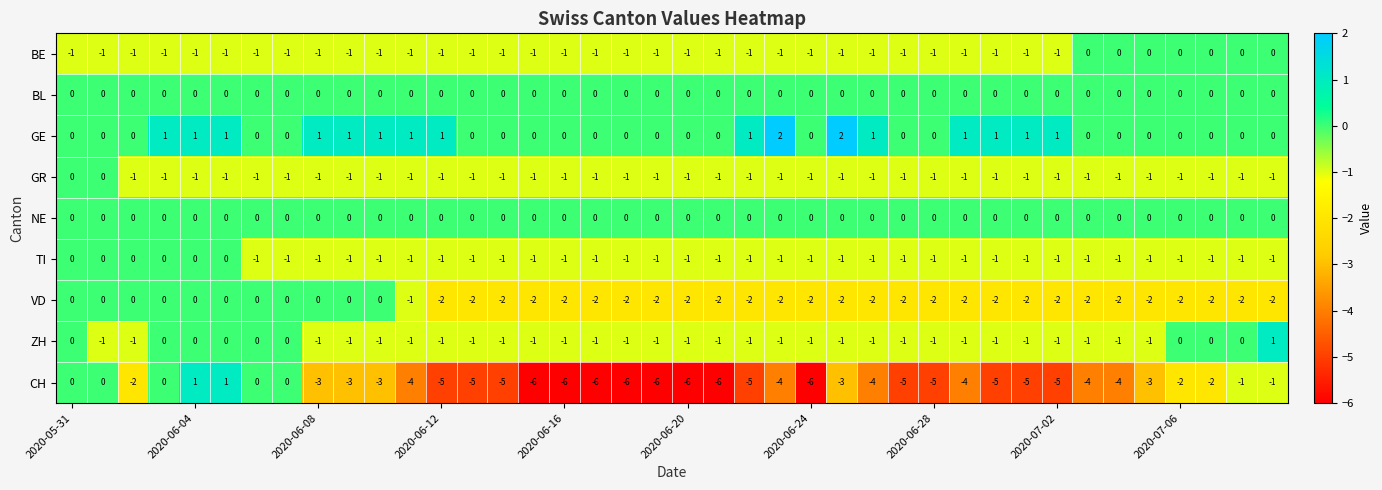

Which series has the largest total across all categories?

GE